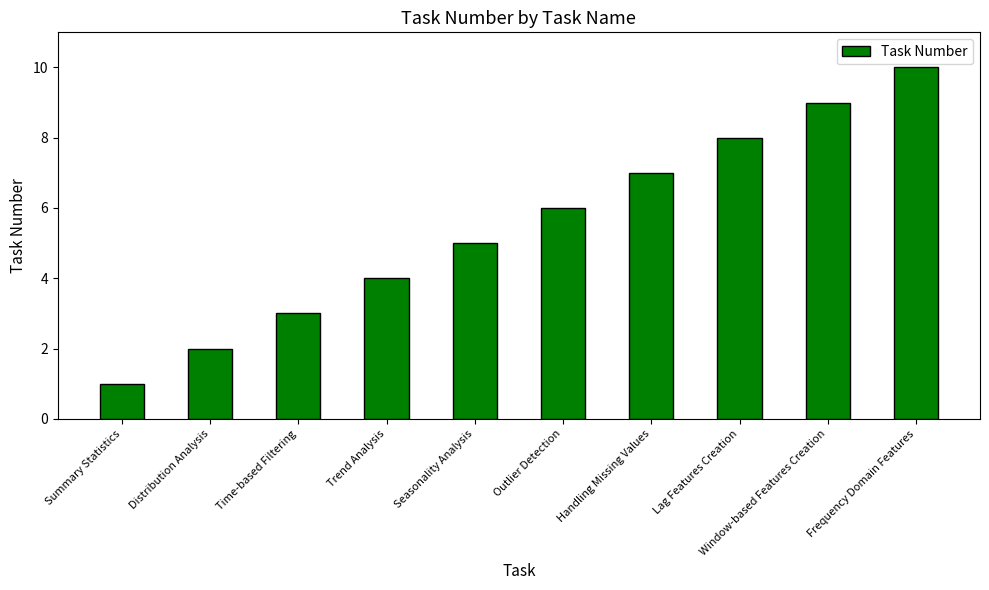

Rank the categories by value from lowest to highest.

Summary Statistics, Distribution Analysis, Time-based Filtering, Trend Analysis, Seasonality Analysis, Outlier Detection, Handling Missing Values, Lag Features Creation, Window-based Features Creation, Frequency Domain Features